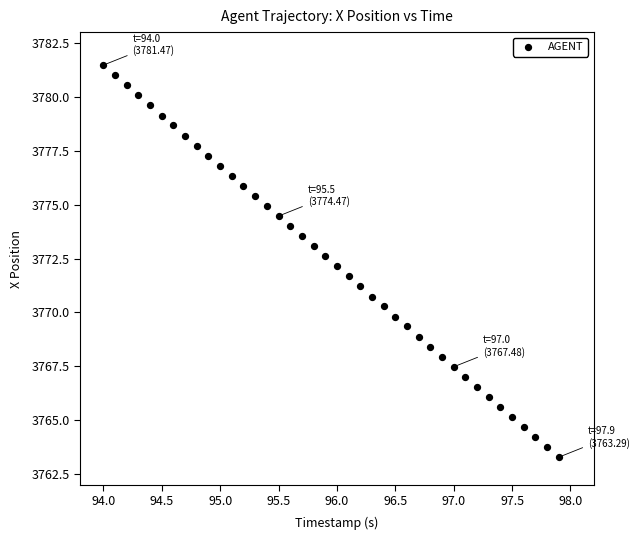

What is the range of Y values (max minus min)?

18.2